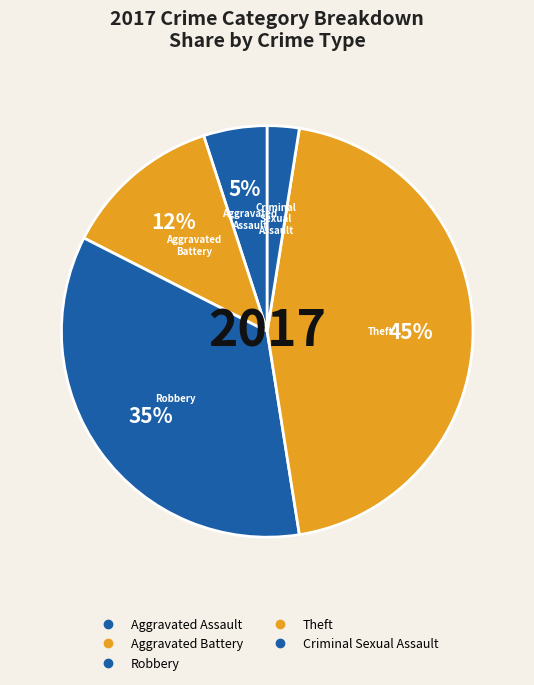

Which has a higher value, Aggravated Battery or Criminal Sexual Assault?

Aggravated Battery